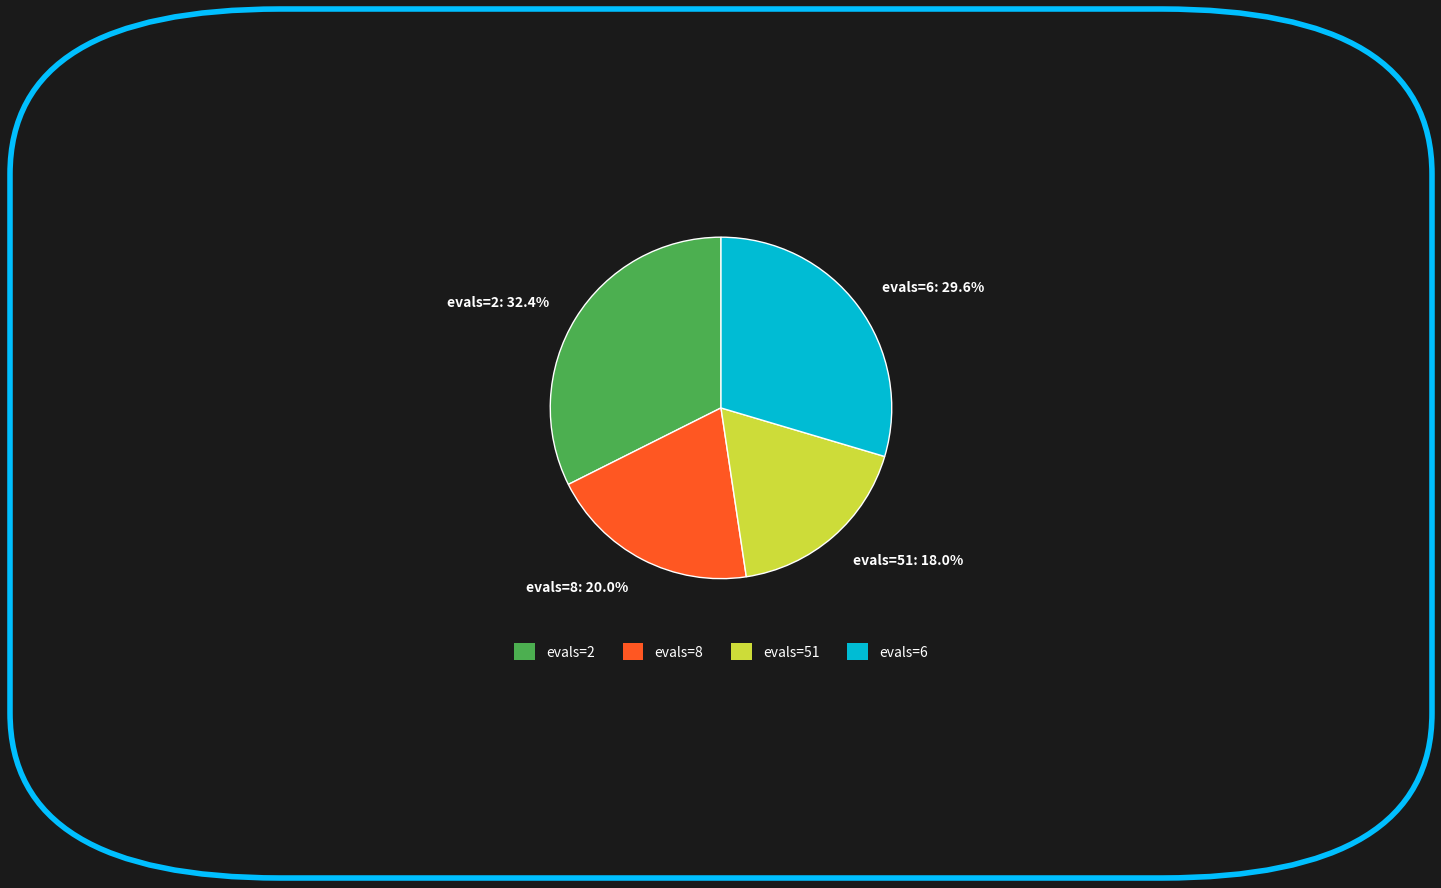

Is there any slice that represents more than half of the pie?

No